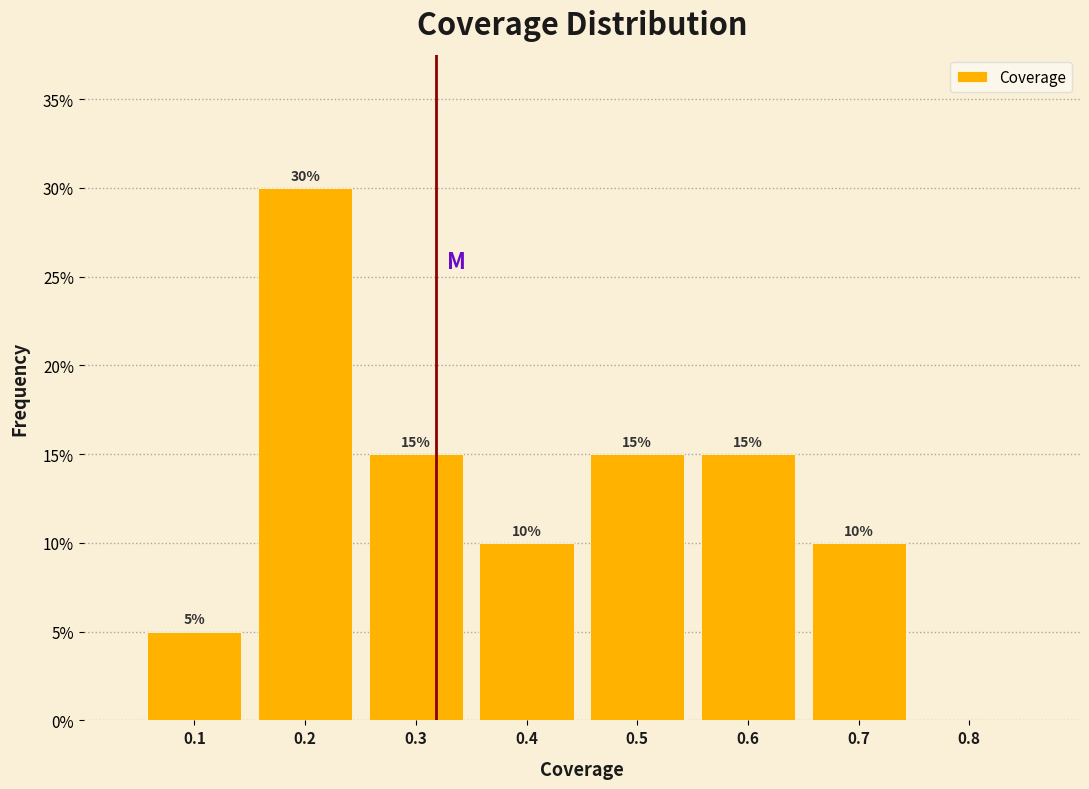

Reading right to left, extract all data points from this chart.

0.8=0	0.7=10	0.6=15	0.5=15	0.4=10	0.3=15	0.2=30	0.1=5